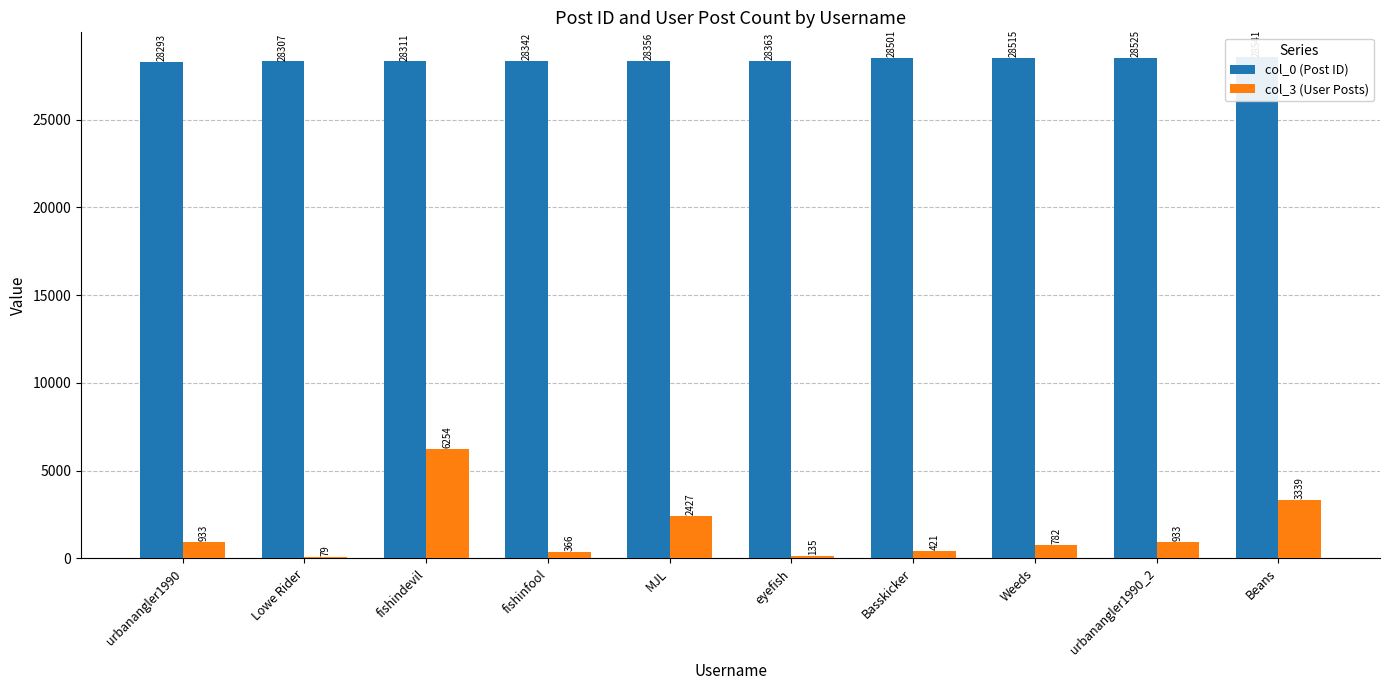

Reading left to right, list all the values displayed in this chart.

col_0 (Post ID): urbanangler1990=28293	Lowe Rider=28307	fishindevil=28311	fishinfool=28342	MJL=28356	eyefish=28363	Basskicker=28501	Weeds=28515	urbanangler1990_2=28525	Beans=28541
col_3 (User Posts): urbanangler1990=933	Lowe Rider=79	fishindevil=6254	fishinfool=366	MJL=2427	eyefish=135	Basskicker=421	Weeds=782	urbanangler1990_2=933	Beans=3339